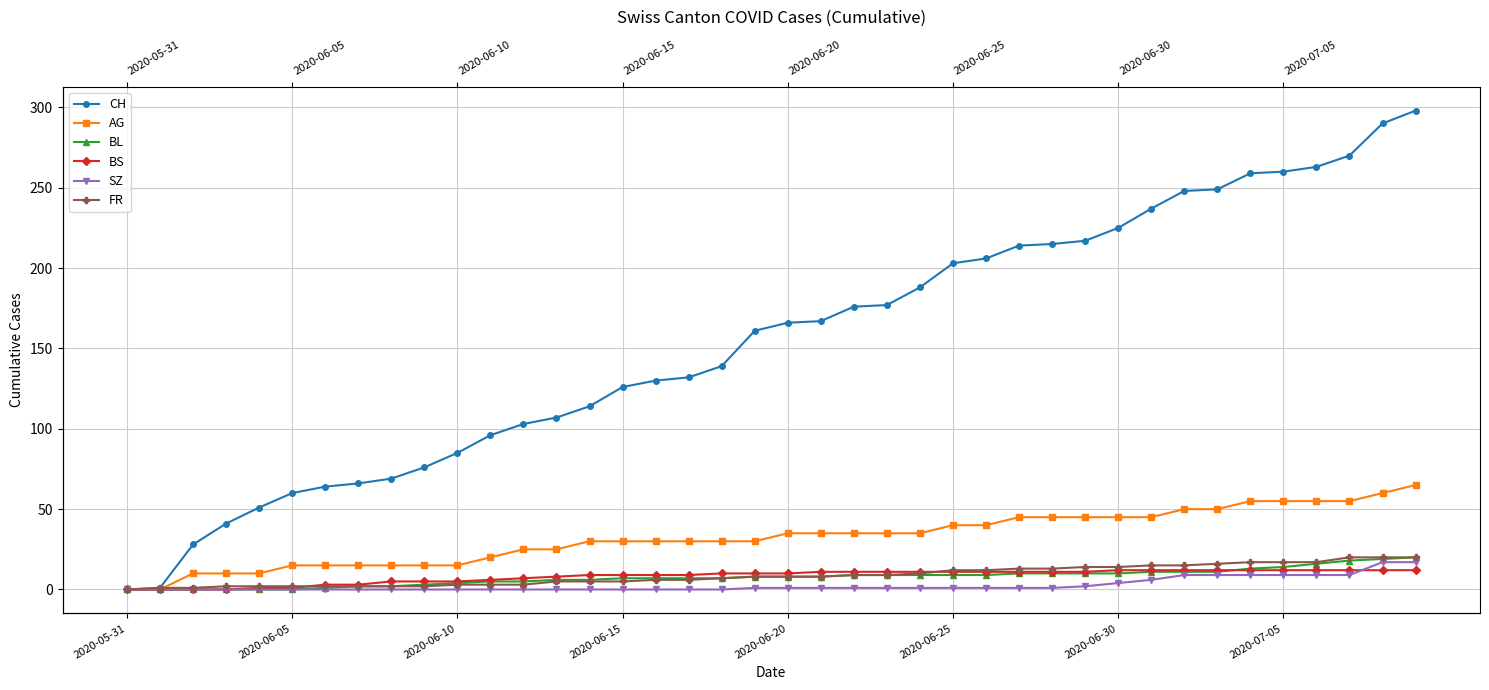

Where is SZ nearest to the value 8?

32